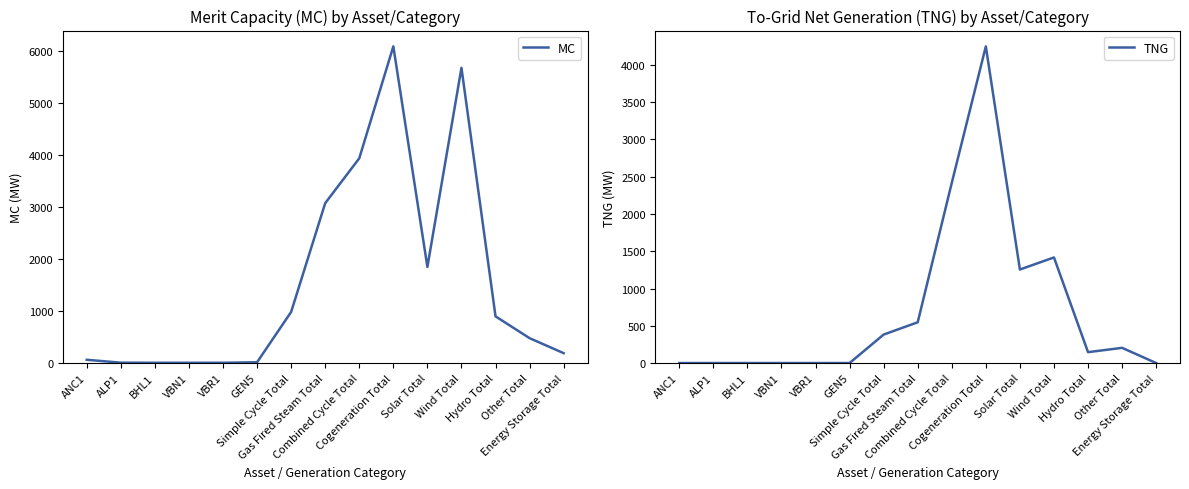

True or false: MC has a value of 264 at Energy Storage Total.

False